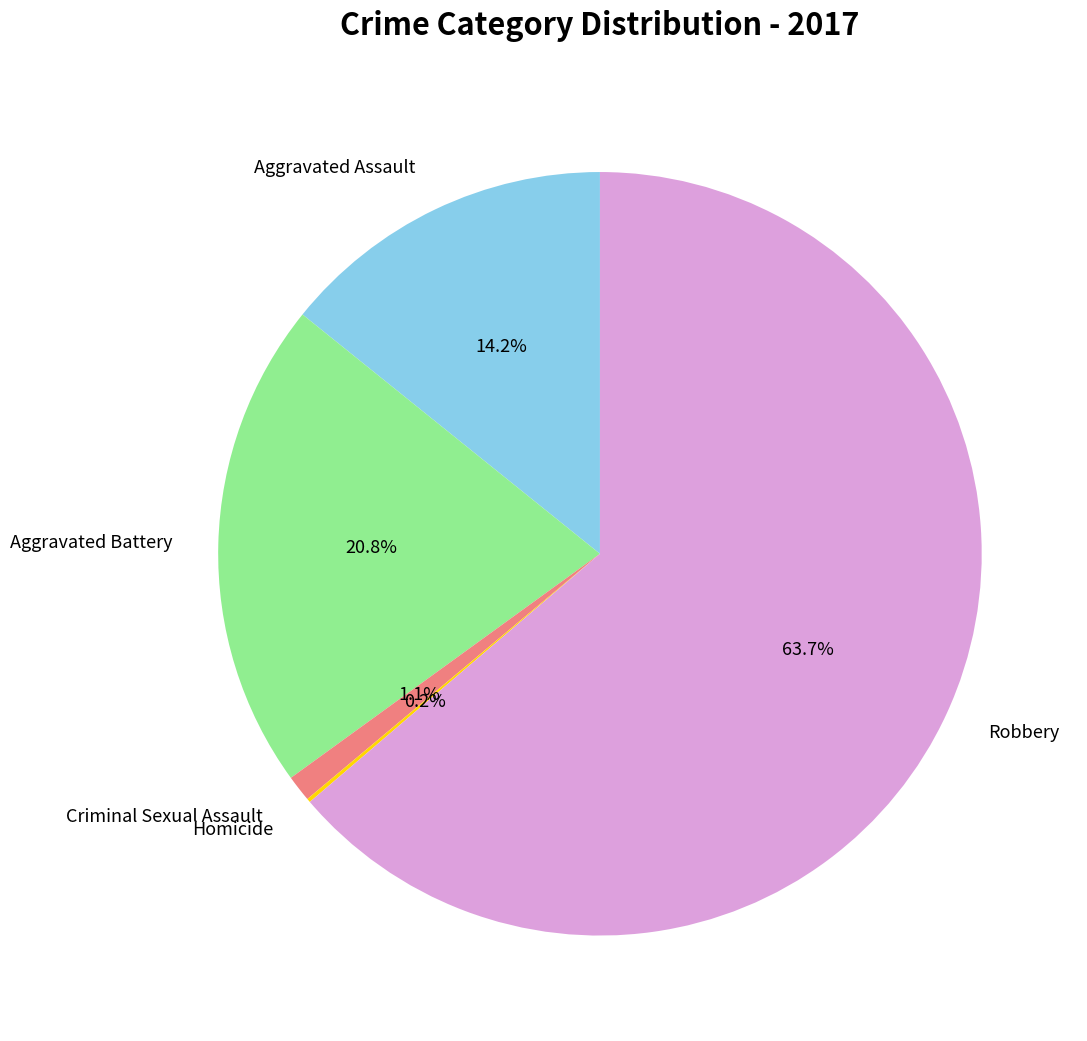

To the nearest percent, what portion does Robbery represent?

64%